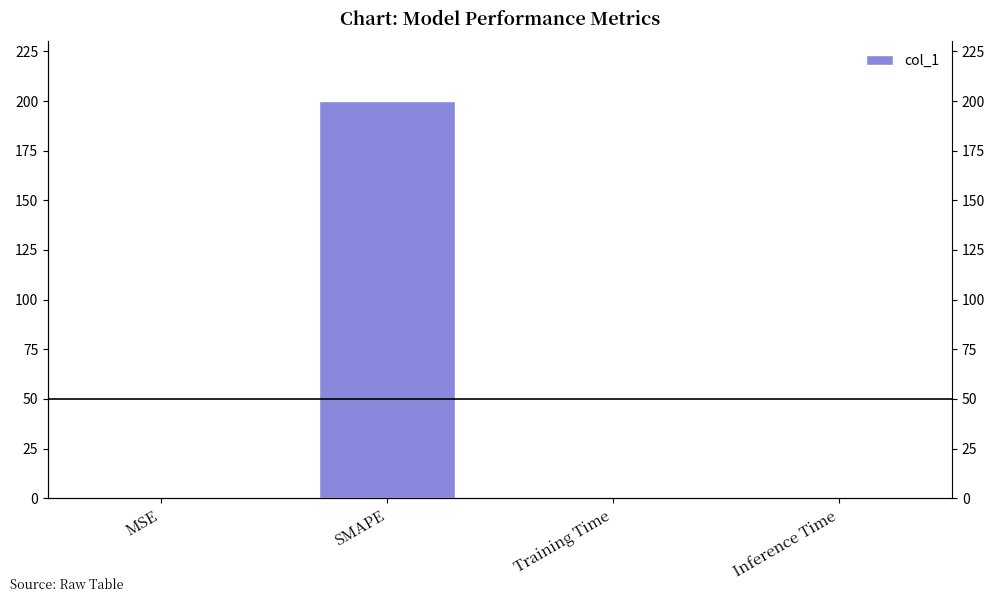

Reading left to right, extract all data points from this chart.

0.0	200.0	0.0	0.0